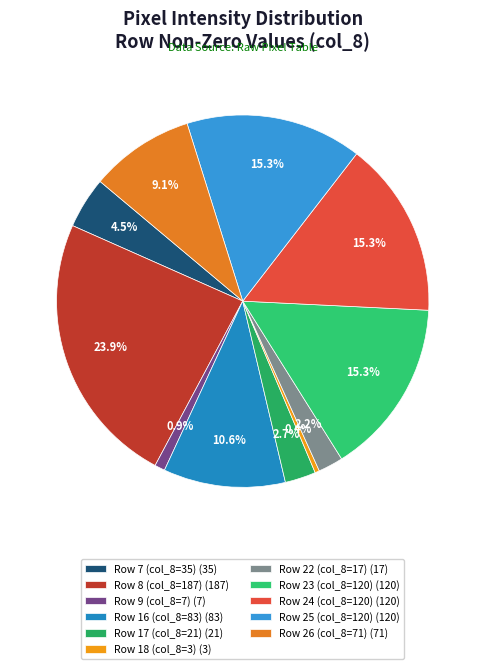

Rank the categories by value from highest to lowest.

Row 8 (col_8=187), Row 23 (col_8=120), Row 24 (col_8=120), Row 25 (col_8=120), Row 16 (col_8=83), Row 26 (col_8=71), Row 7 (col_8=35), Row 17 (col_8=21), Row 22 (col_8=17), Row 9 (col_8=7), Row 18 (col_8=3)